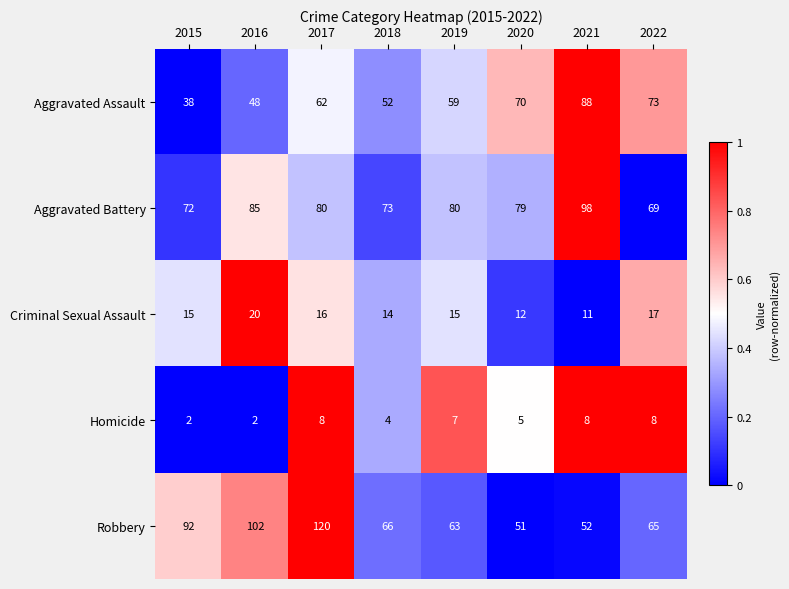

Count the number of data series in this chart.

5